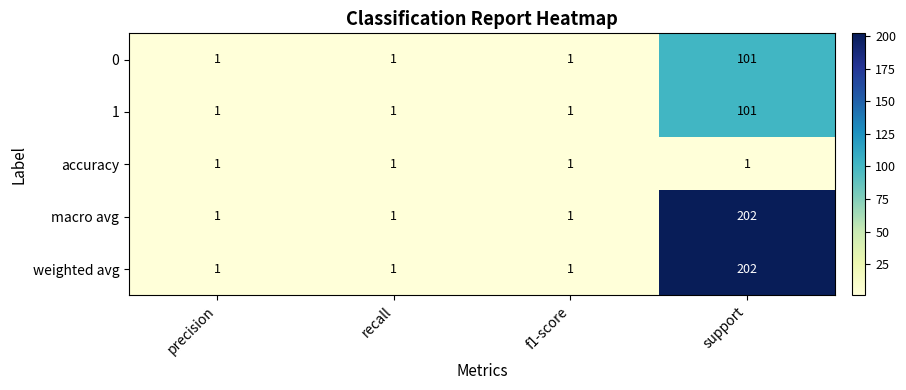

Which label corresponds to the largest value in the chart?

support